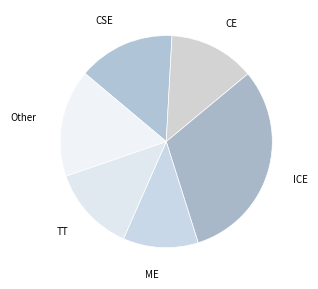

Which slice is the largest?

ICE